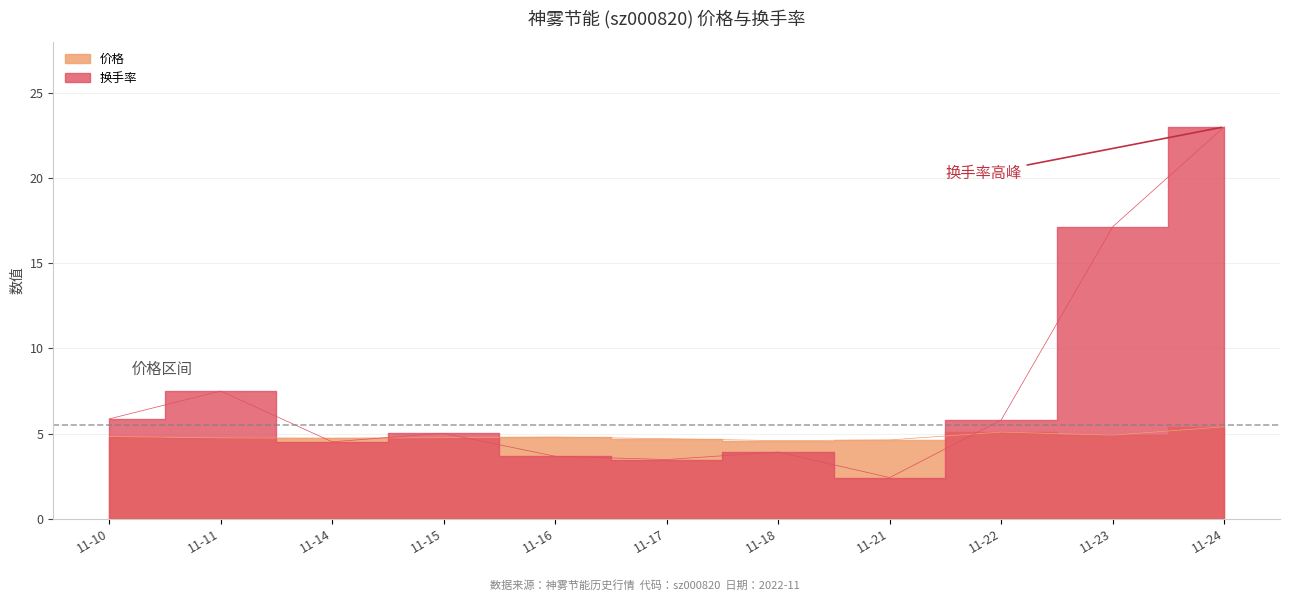

Between which two adjacent categories do 换手率 and 价格 first intersect?

11-11 and 11-14